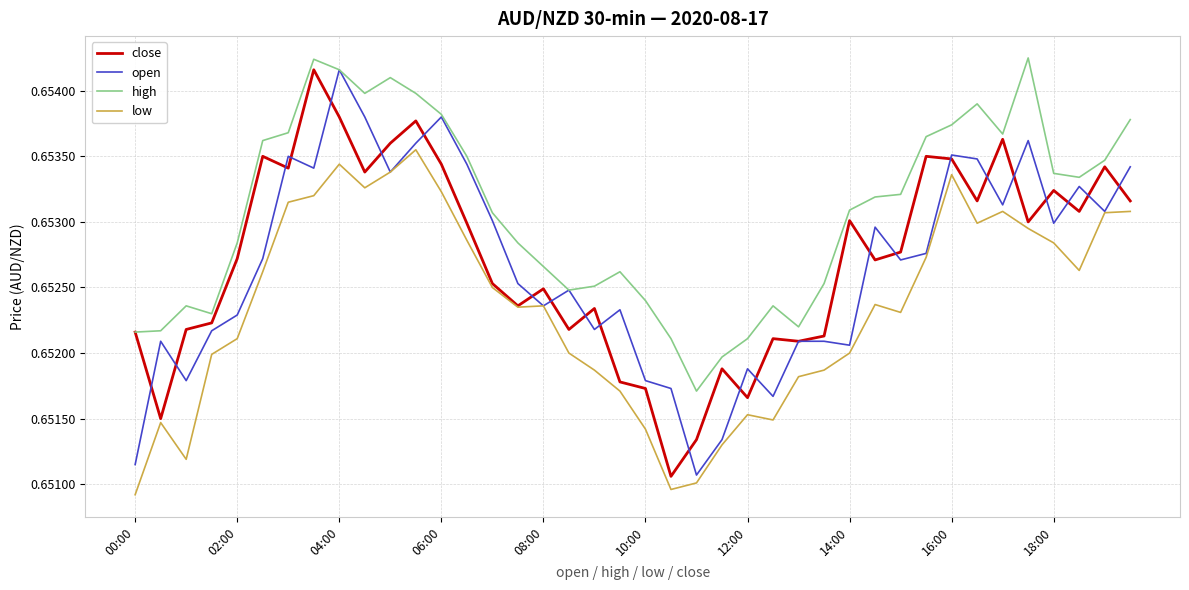

How many lines are shown in the chart?

4